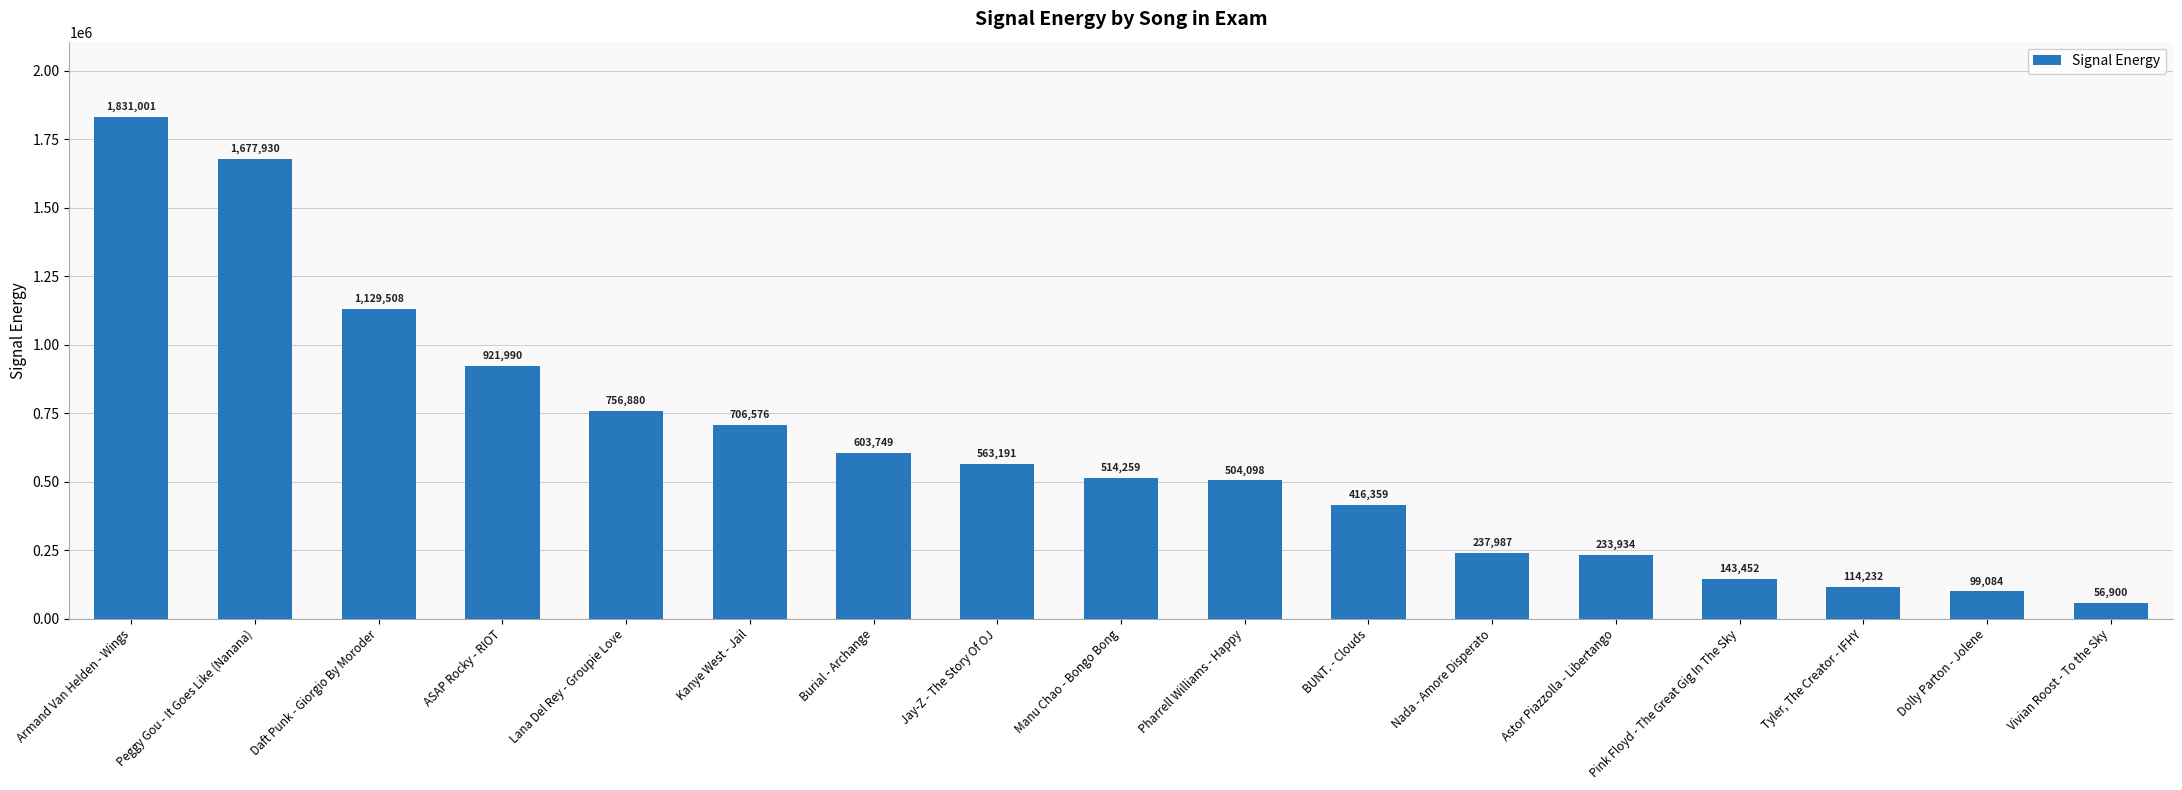

Between Tyler, The Creator - IFHY and Burial - Archange, which is larger?

Burial - Archange